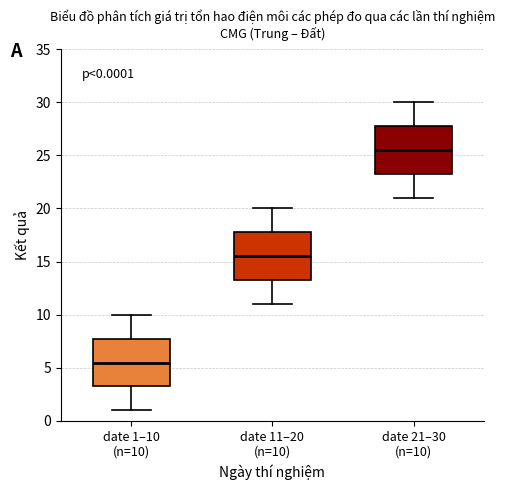

Which box has the lowest median line?

date 1–10 (n=10)